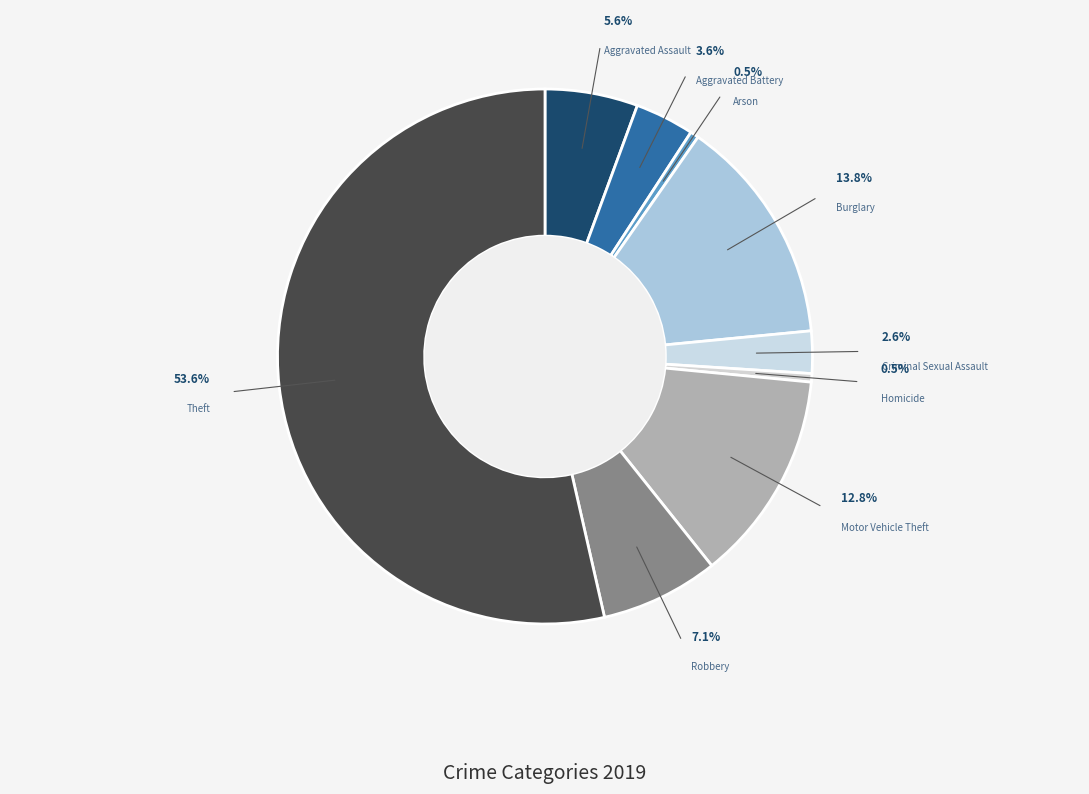

How many segments does this pie chart have?

9